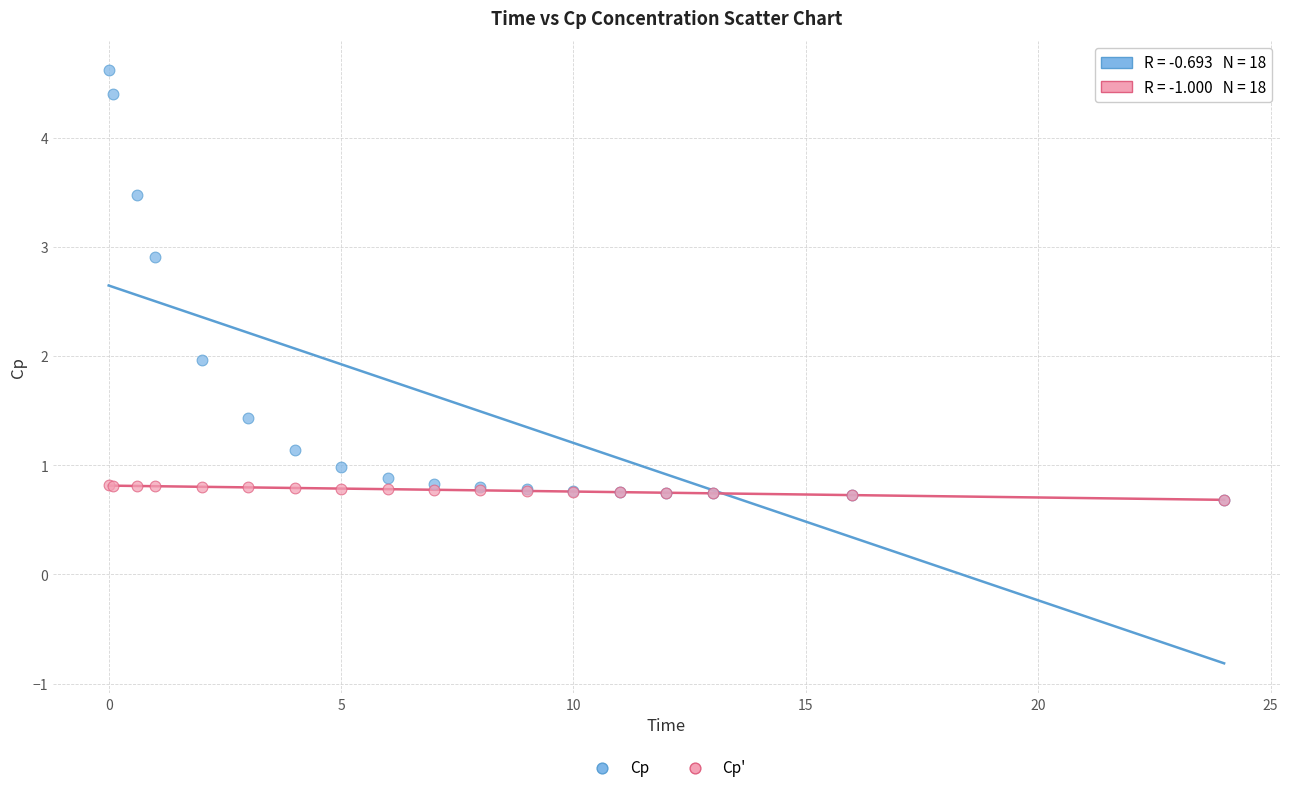

What are all the series names shown in the legend?

Cp, Cp'